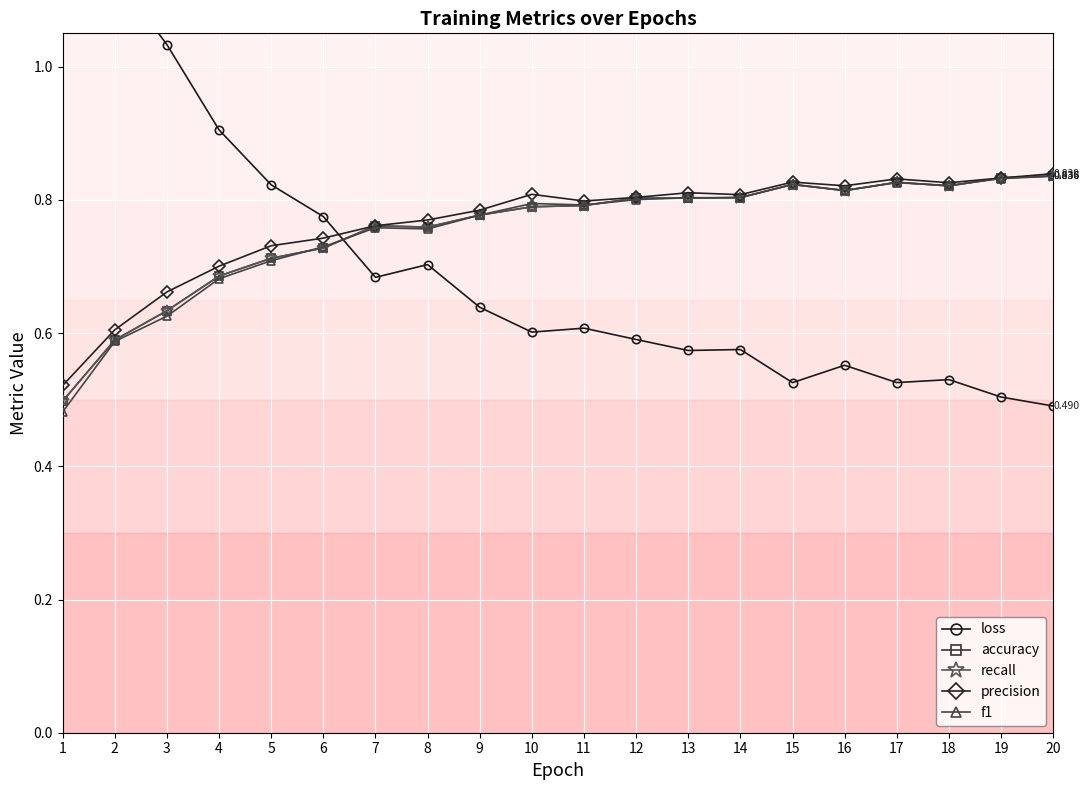

At which label does precision reach its minimum?

1